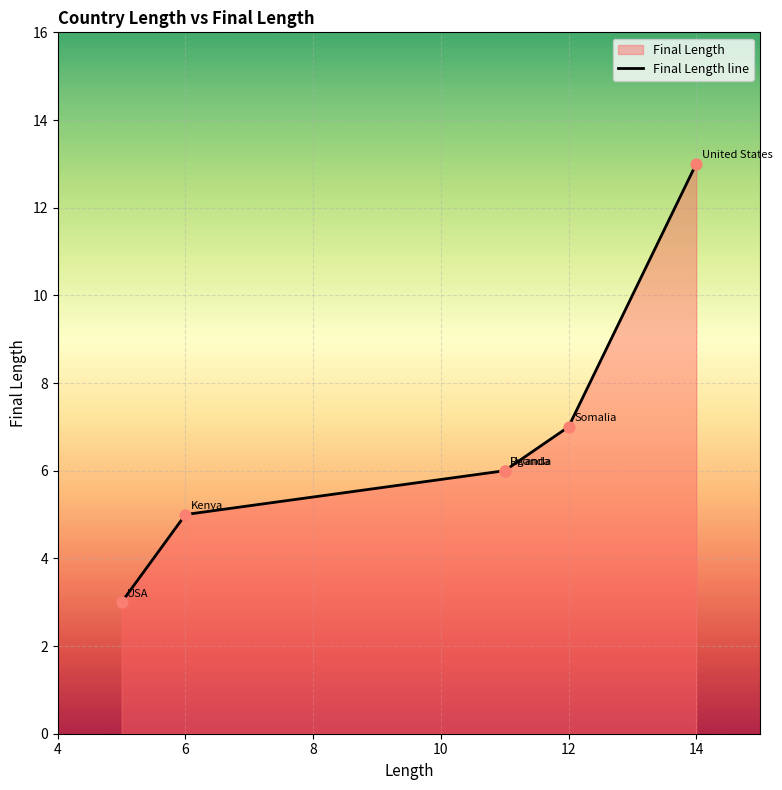

Between 6 and 4, which is larger?

6